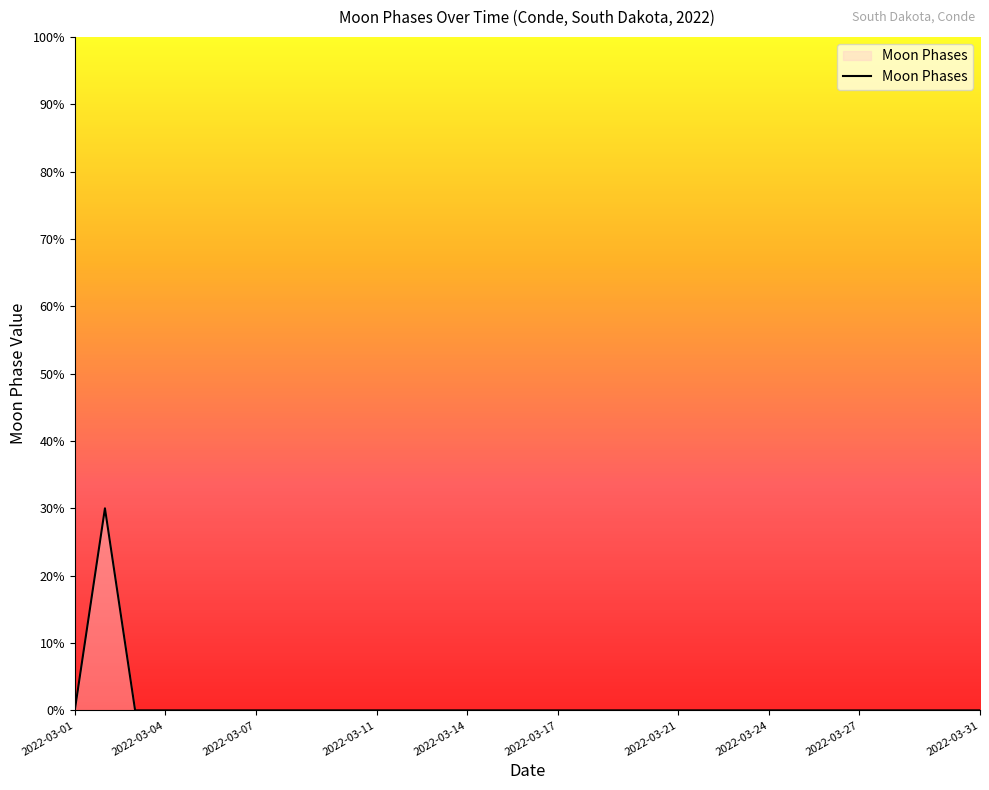

What is the maximum value shown in the chart?

30